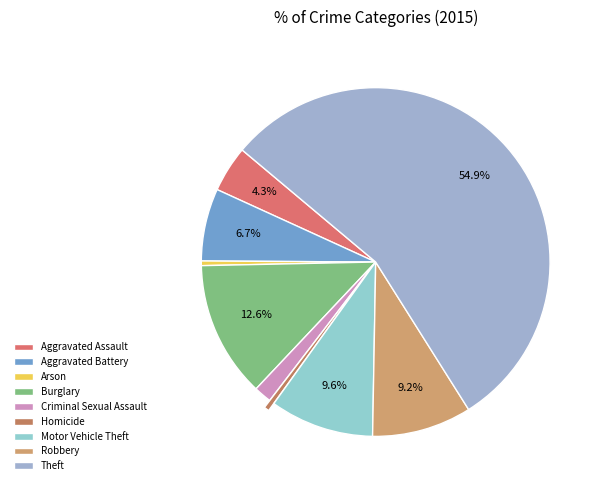

Rank the categories by value from lowest to highest.

Arson, Homicide, Criminal Sexual Assault, Aggravated Assault, Aggravated Battery, Robbery, Motor Vehicle Theft, Burglary, Theft